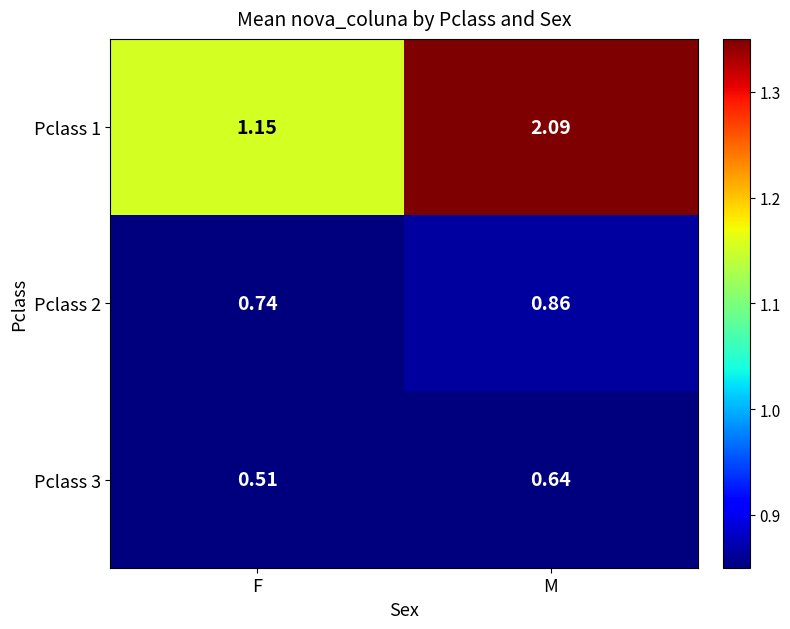

Which series has the widest spread of values?

Pclass 1